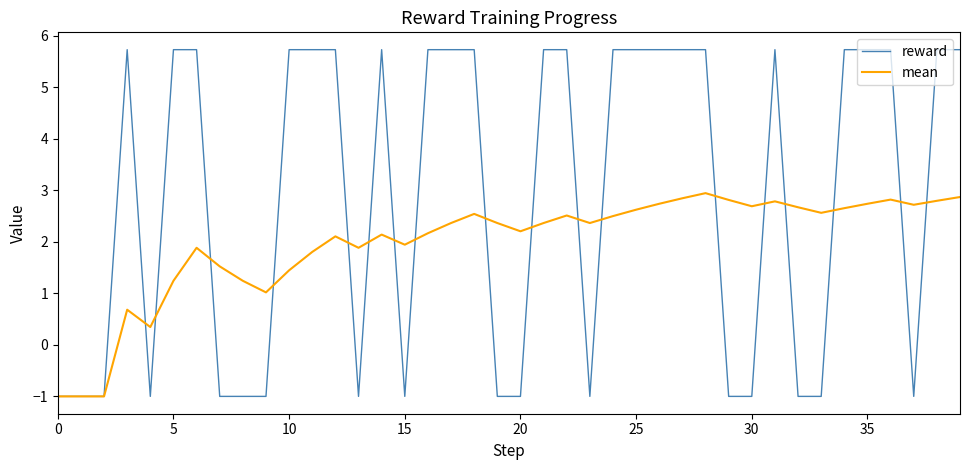

Which series has the largest total across all categories?

reward